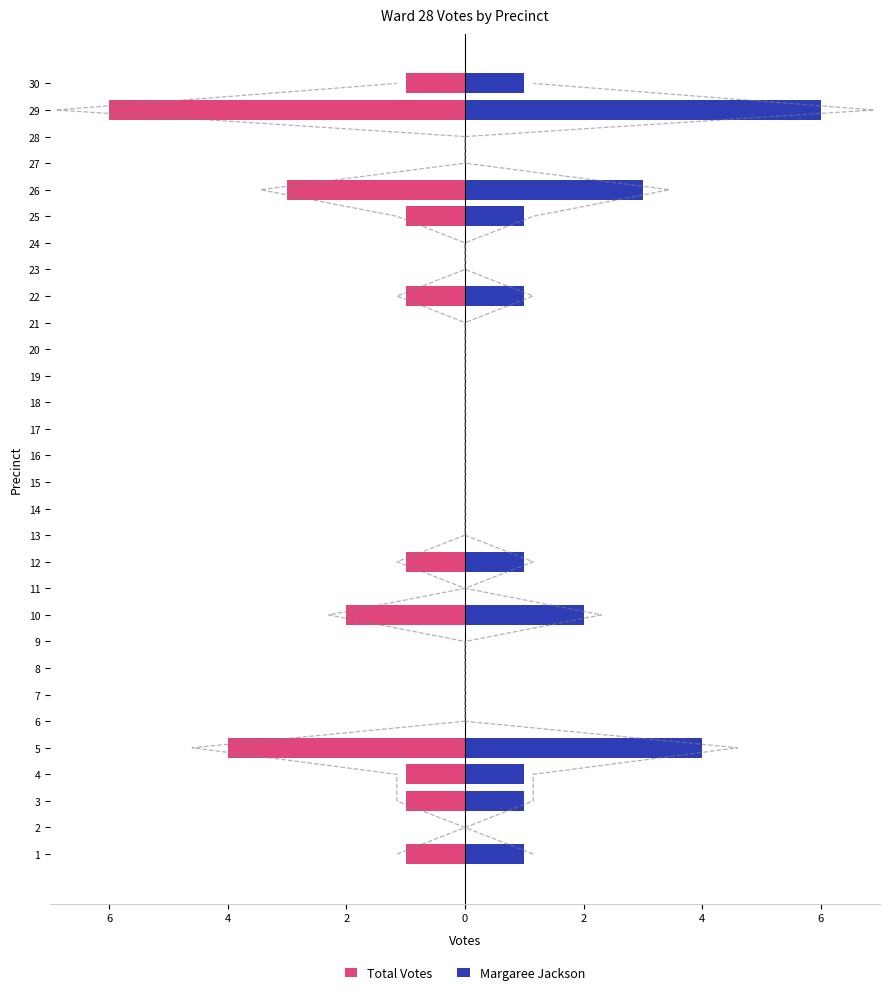

How many positive values does the Margaree Jackson series have?

11